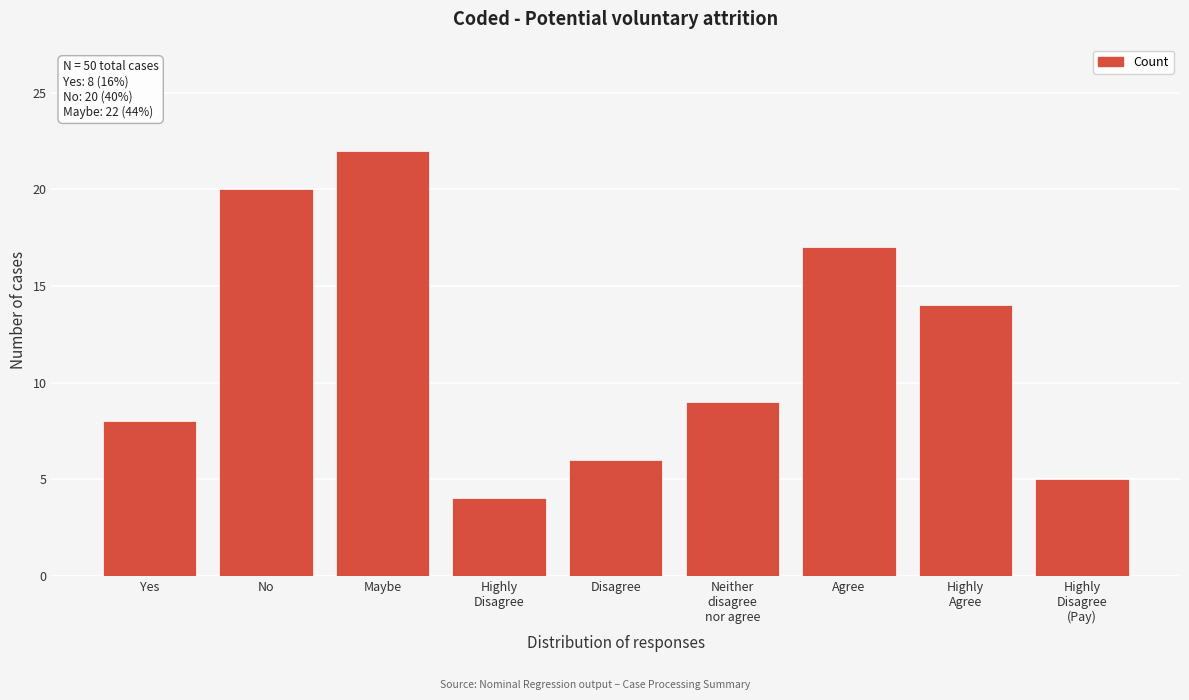

Reading right to left, transcribe all the data shown in this chart.

5	14	17	9	6	4	22	20	8